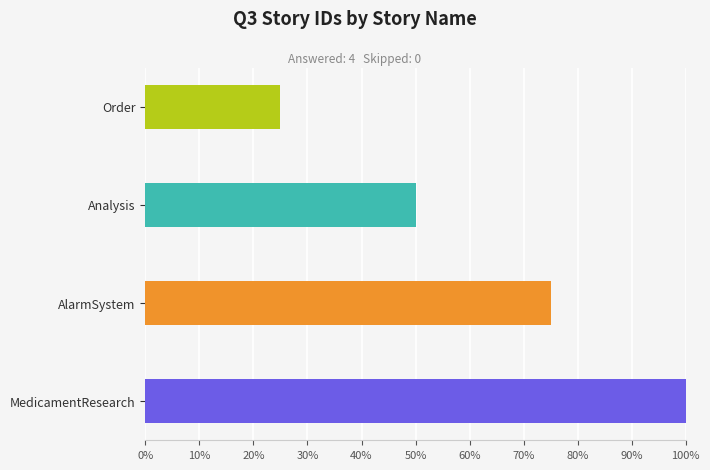

What is the difference between the maximum and minimum values?

0.8